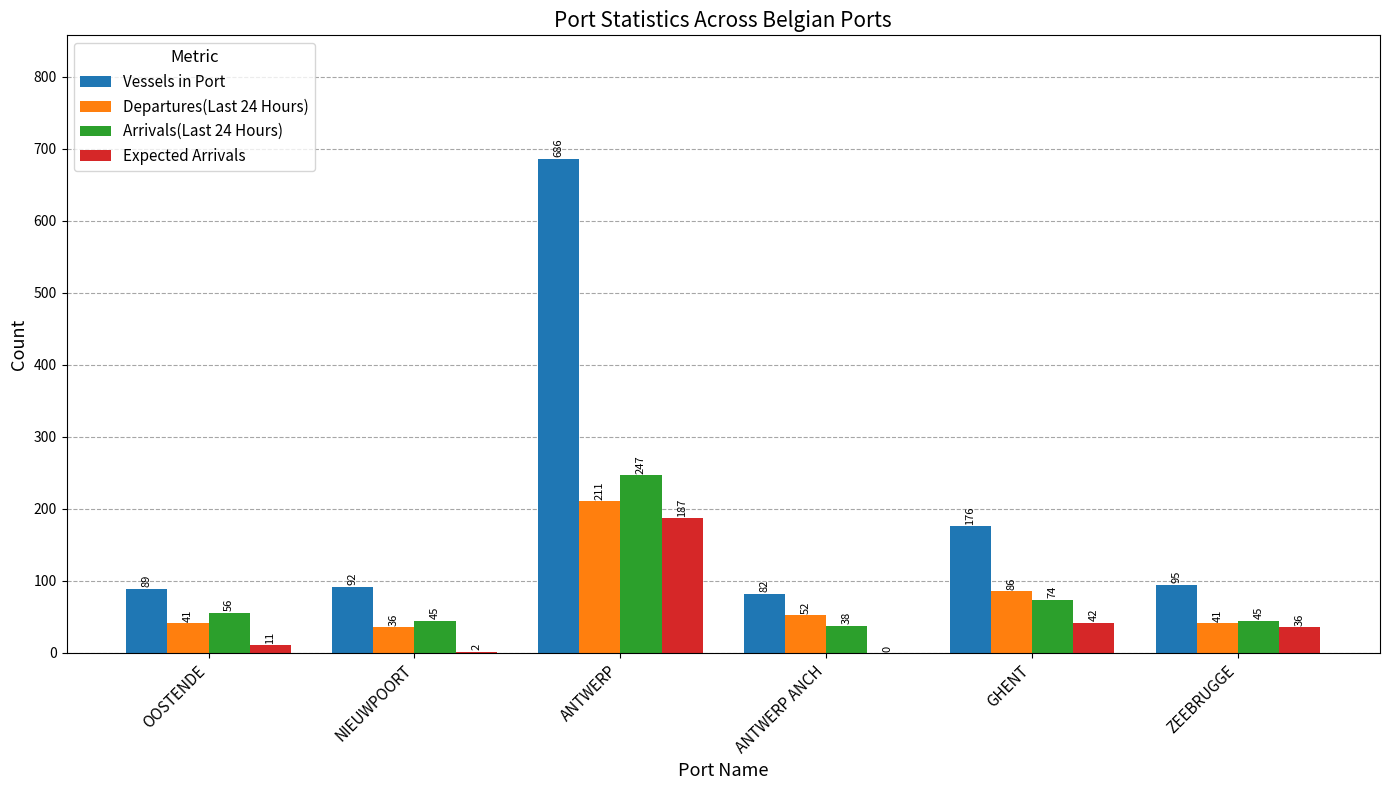

How many categories are shown in the chart?

6